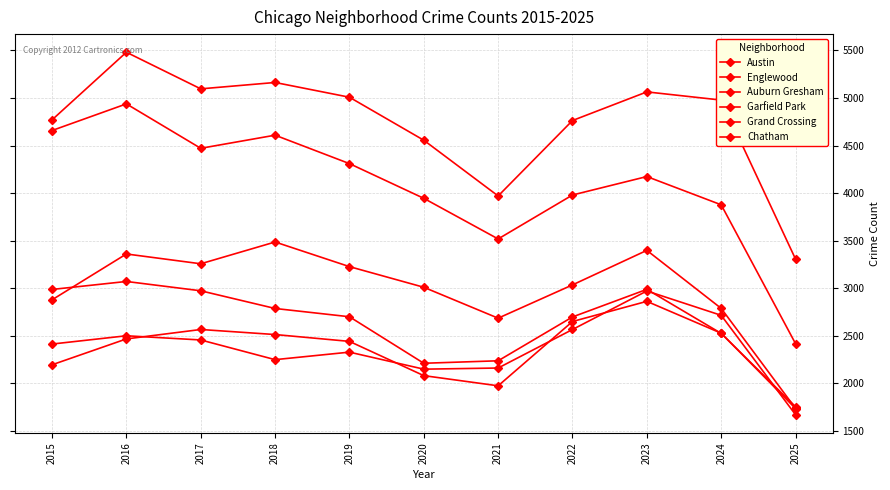

True or false: Austin and Garfield Park intersect in this chart.

False